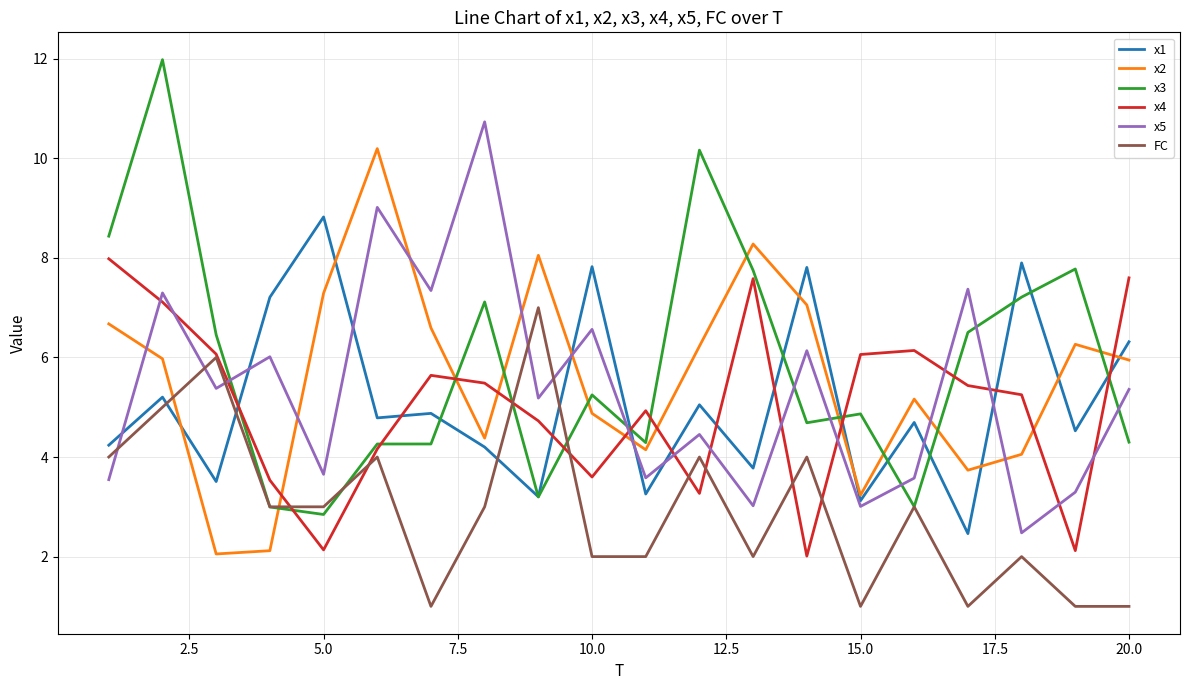

List the series in order of their peak value, highest first.

x3, x5, x2, x1, x4, FC